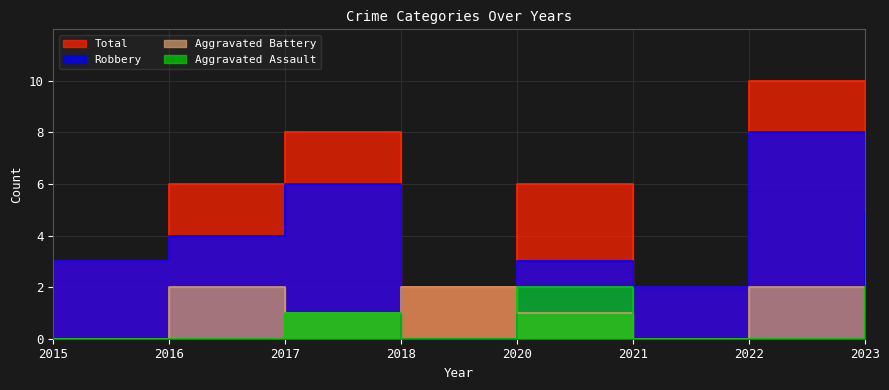

What is the greatest value displayed?

10